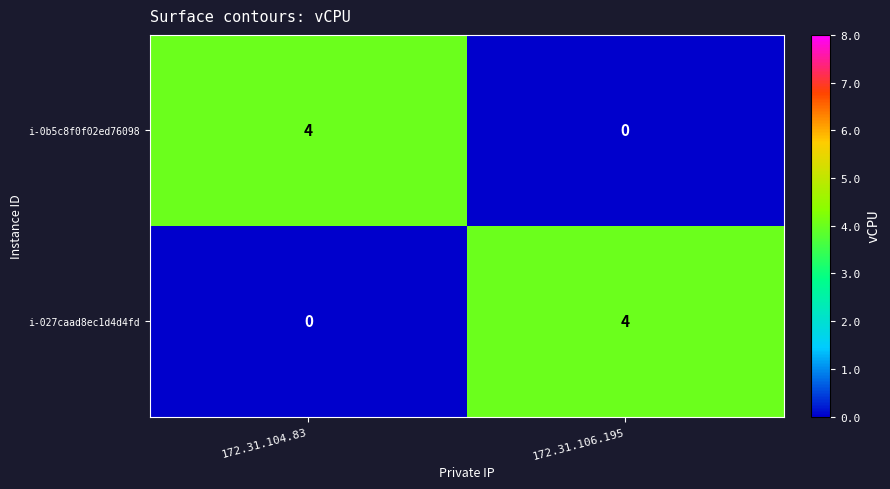

Is it true that i-027caad8ec1d4d4fd equals 2 at 172.31.104.83?

False